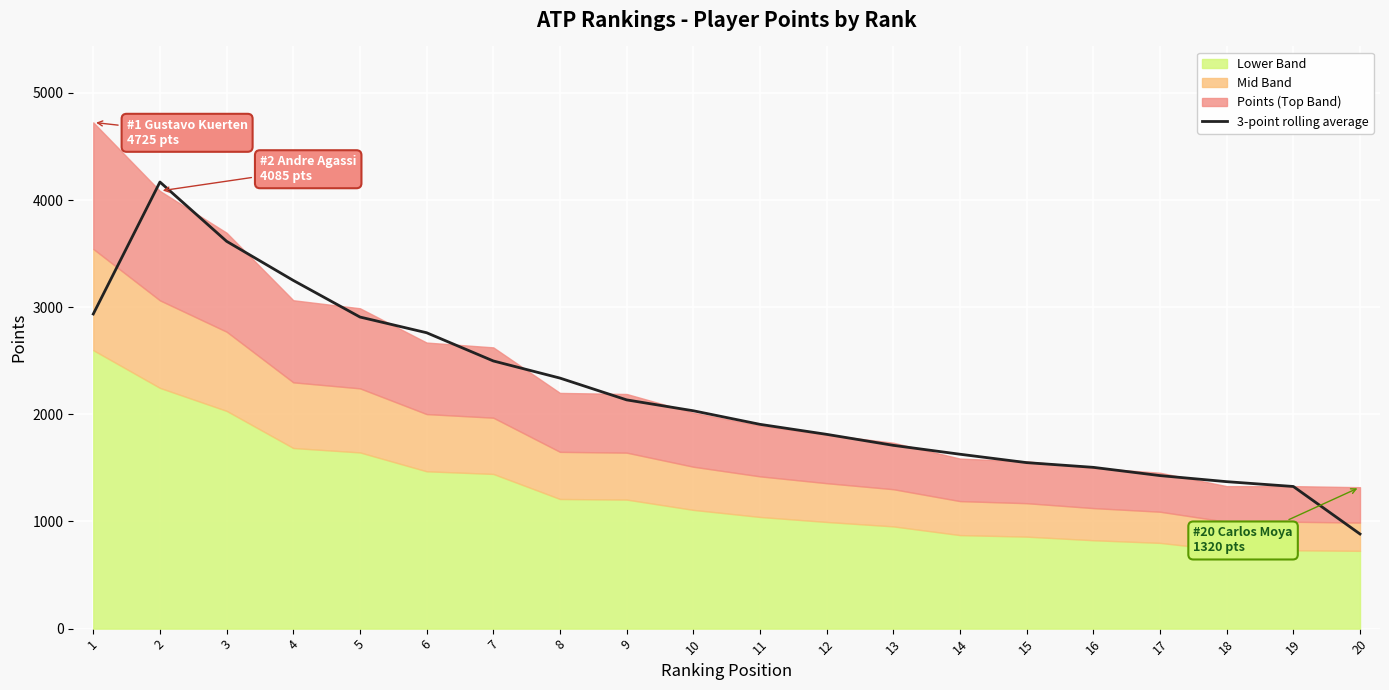

Reading left to right, list all the values displayed in this chart.

1=2936.7	2=4168.3	3=3615.0	4=3250.0	5=2908.3	6=2761.7	7=2498.3	8=2338.3	9=2135.0	10=2033.3	11=1906.7	12=1813.3	13=1710.7	14=1627.7	15=1549.3	16=1505.3	17=1428.3	18=1371.7	19=1326.7	20=883.3